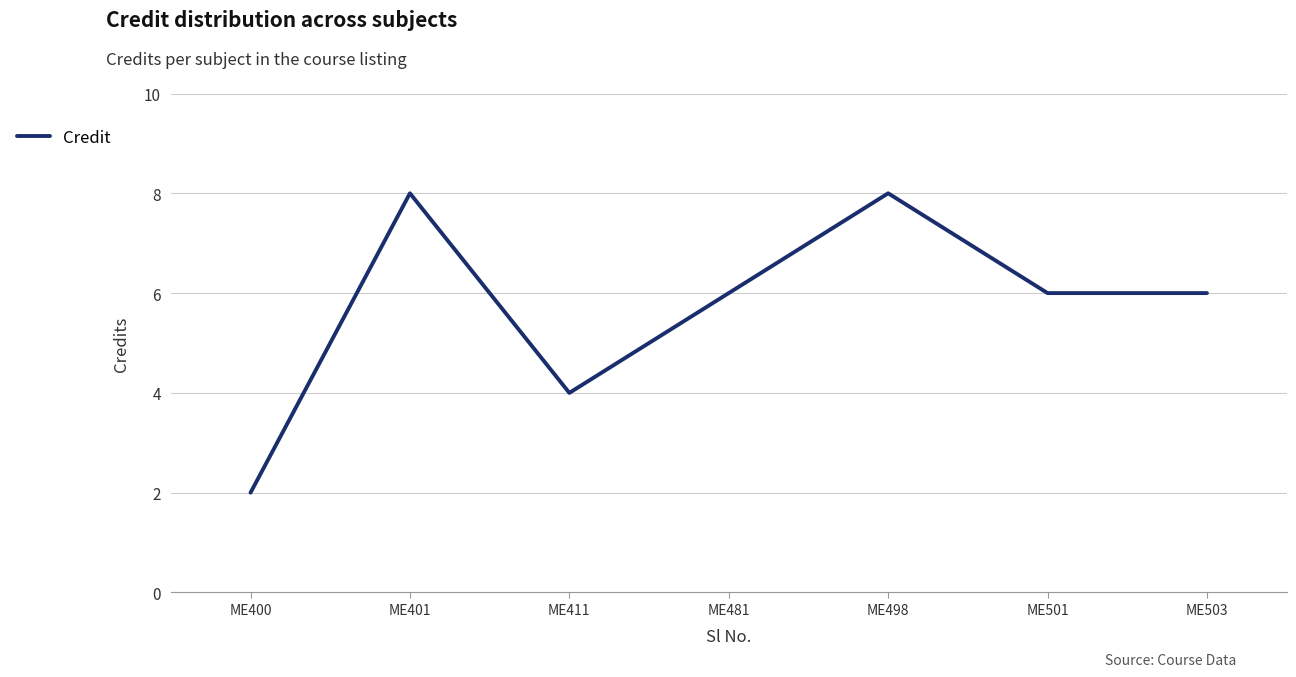

Which has a higher value, ME411 or ME400?

ME411